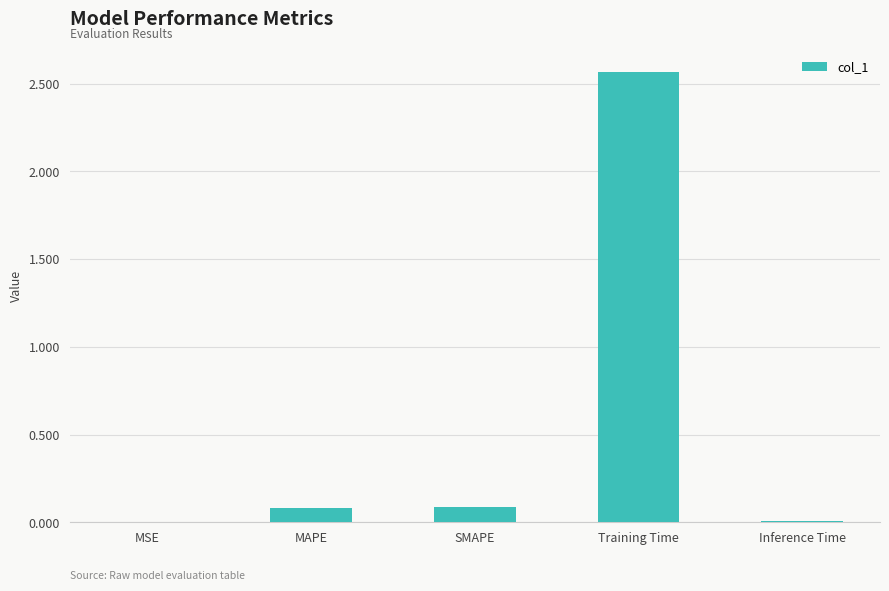

Between MAPE and Training Time, which is larger?

Training Time